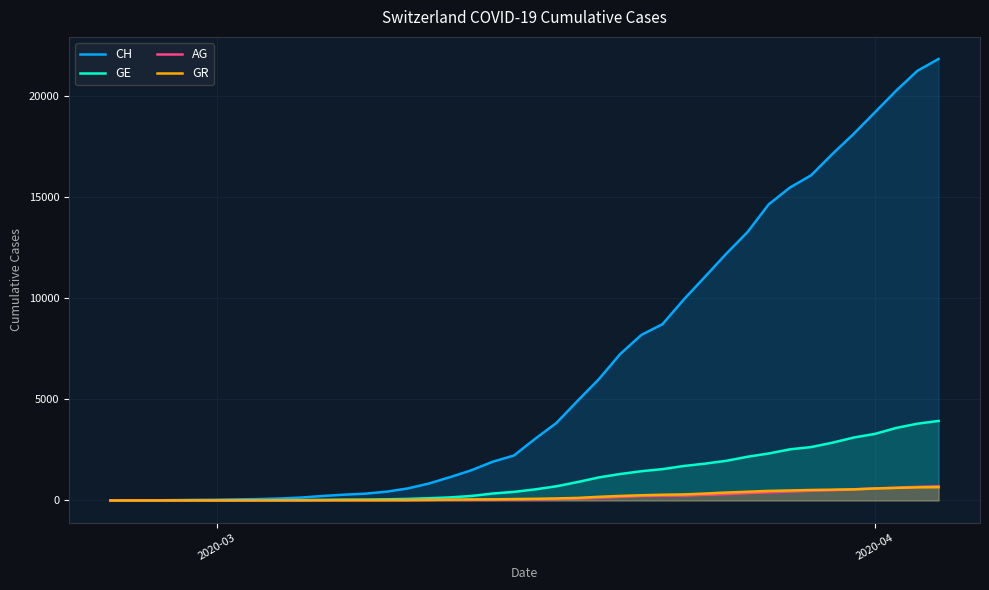

Which series has the largest range (max minus min)?

CH